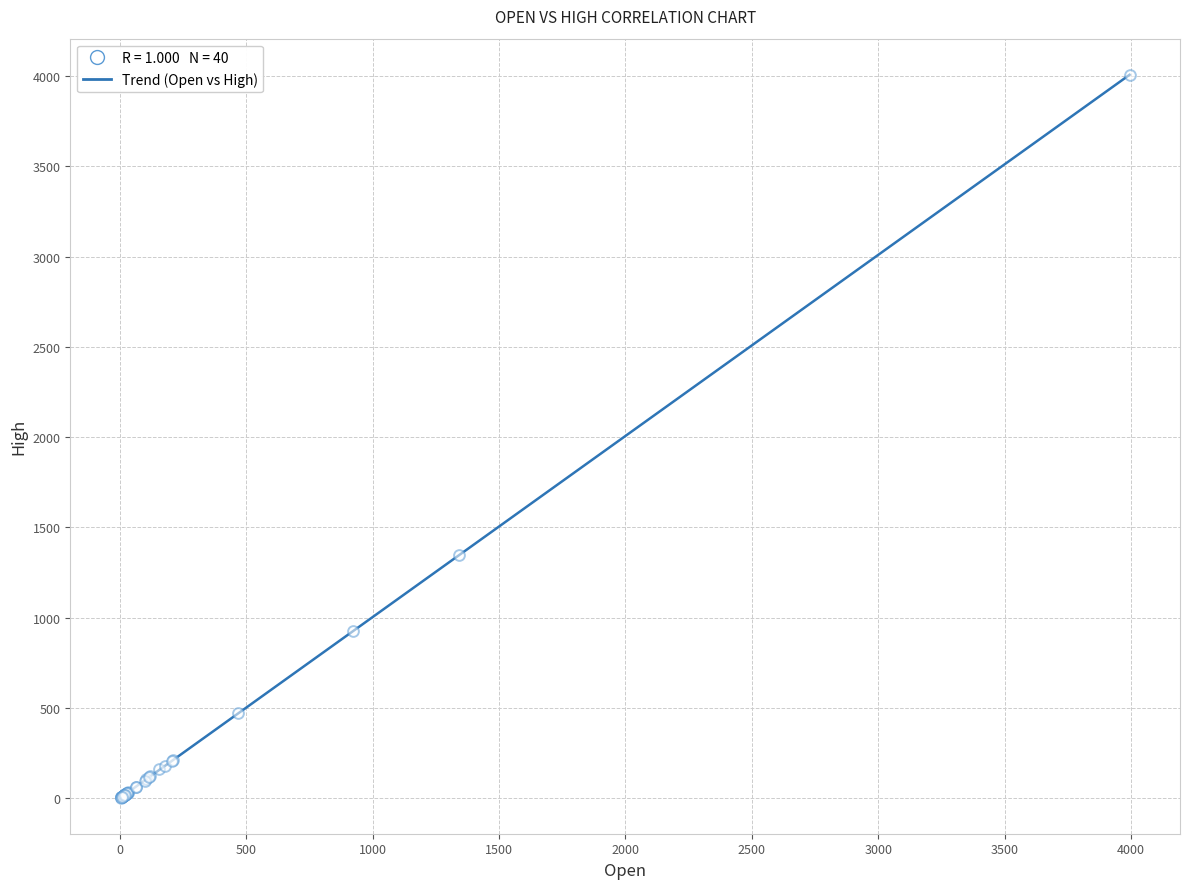

What Y value in the scatter plot is closest to 2004?

1348.5